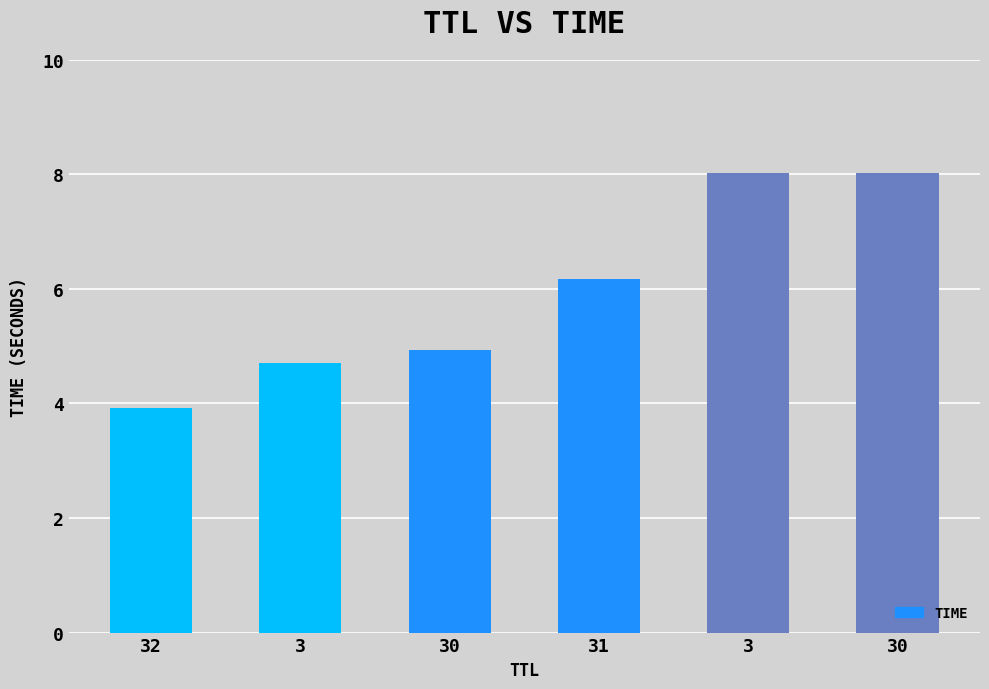

Which category has the lowest value across all series?

32